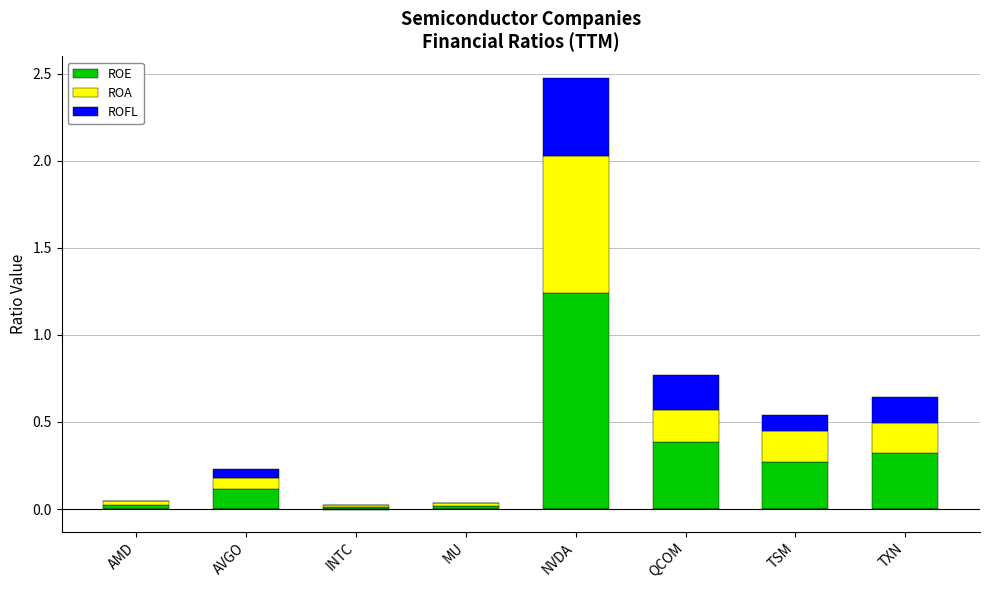

What is the label of the 2nd bar from the right?

TSM